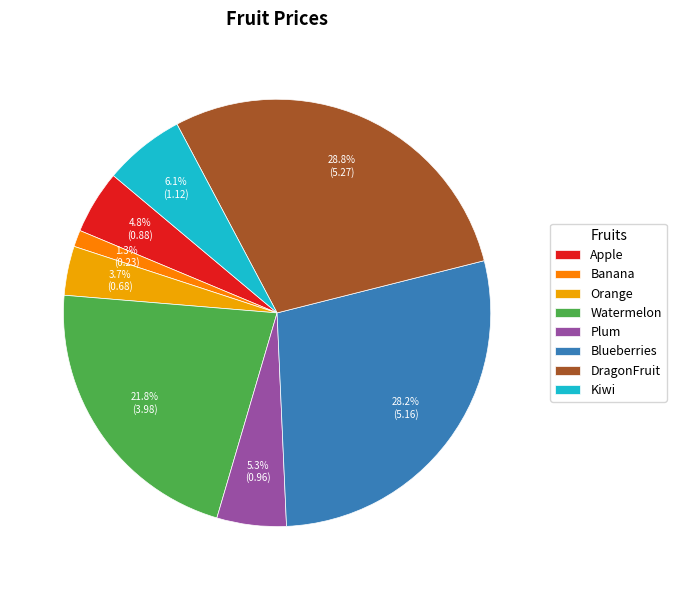

What percentage do Blueberries and Orange together represent?

31.9%